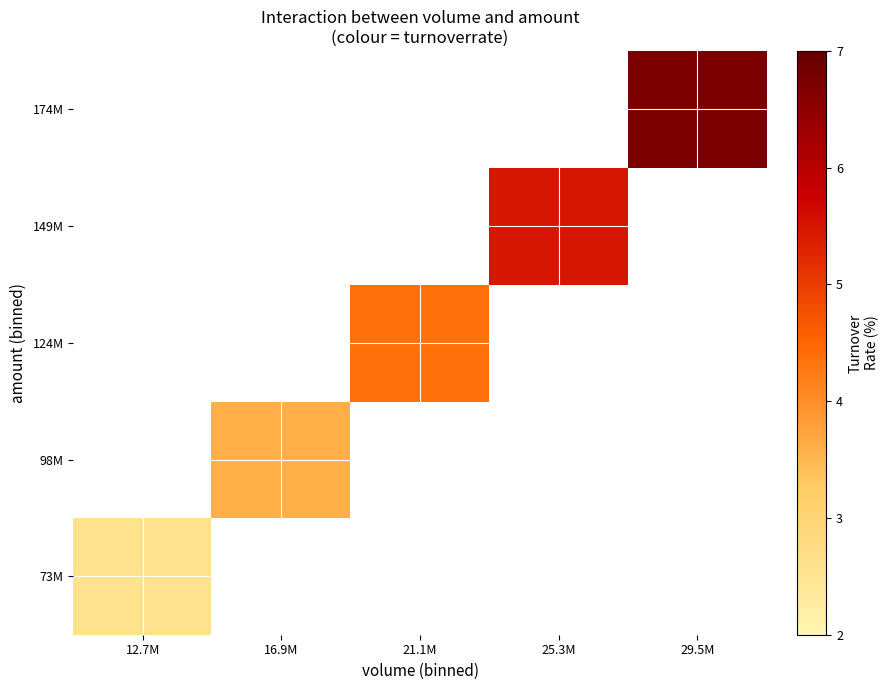

What is the maximum value shown in the chart?

6.7